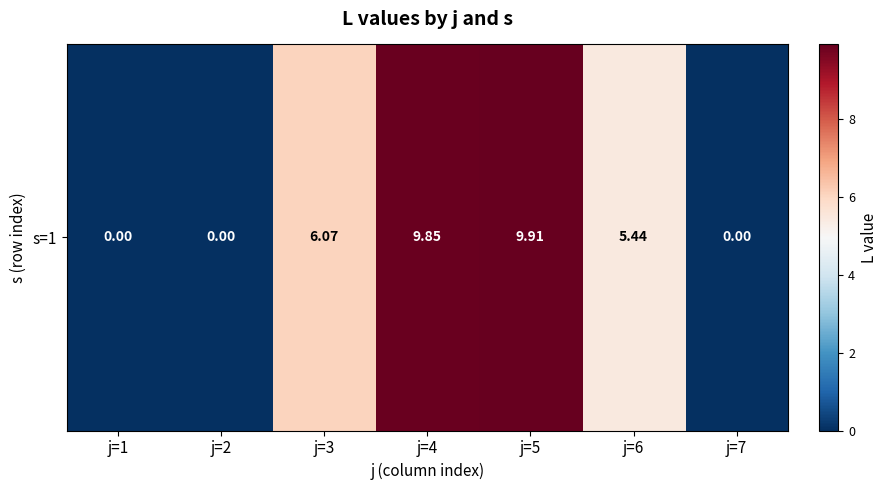

At which label is the value closest to 4?

j=6